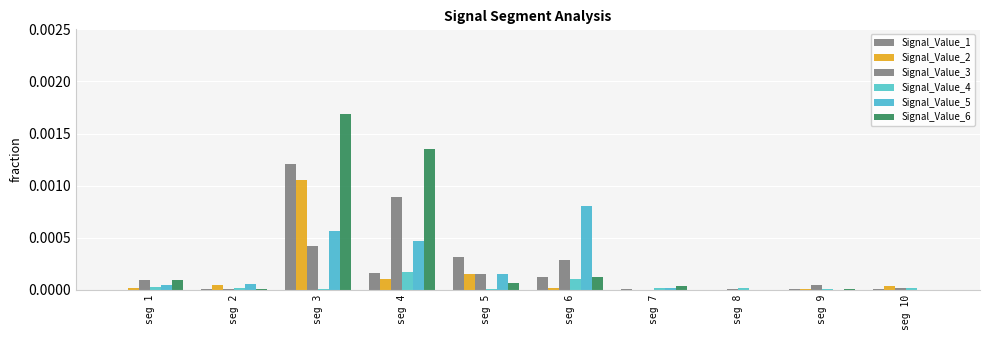

How many data points does each series have?

10